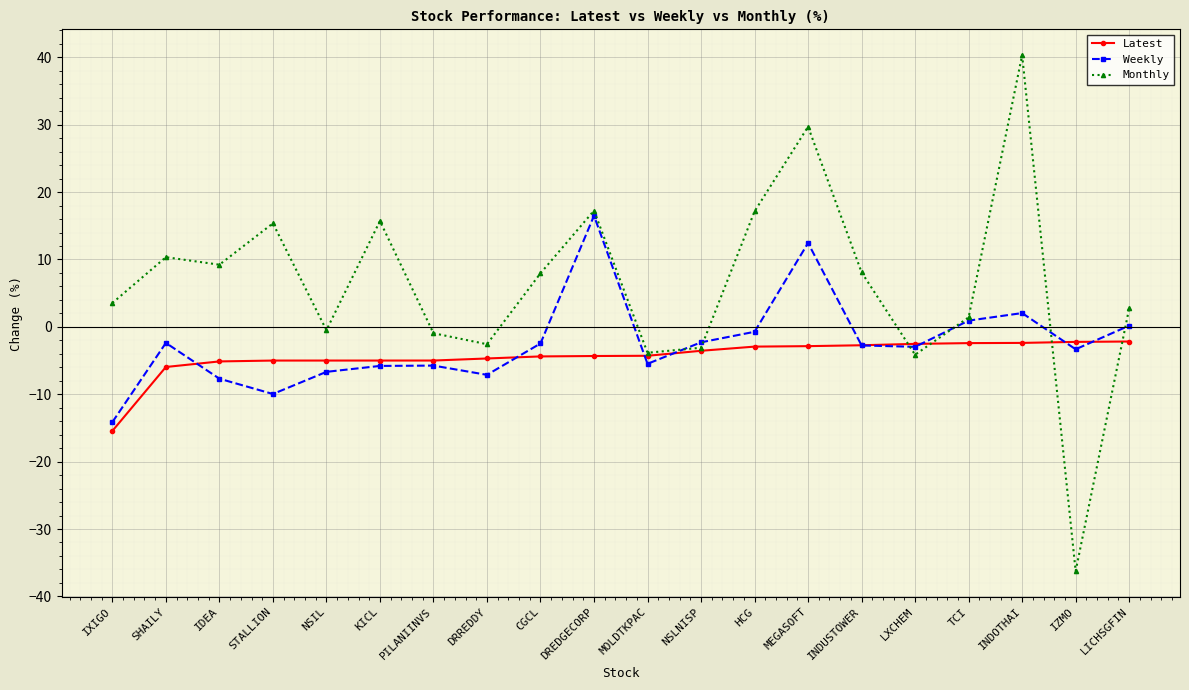

What is the difference between the maximum and second lowest values in the Latest series?

3.8